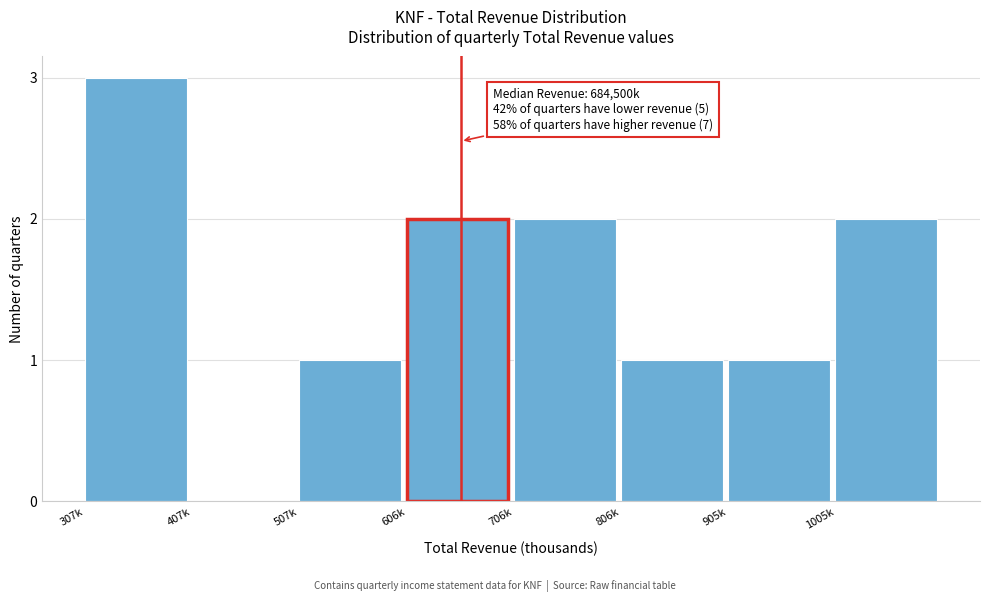

Reading right to left, what are all the values shown in this chart?

1005k=2	905k=1	806k=1	706k=2	606k=2	507k=1	407k=0	307k=3